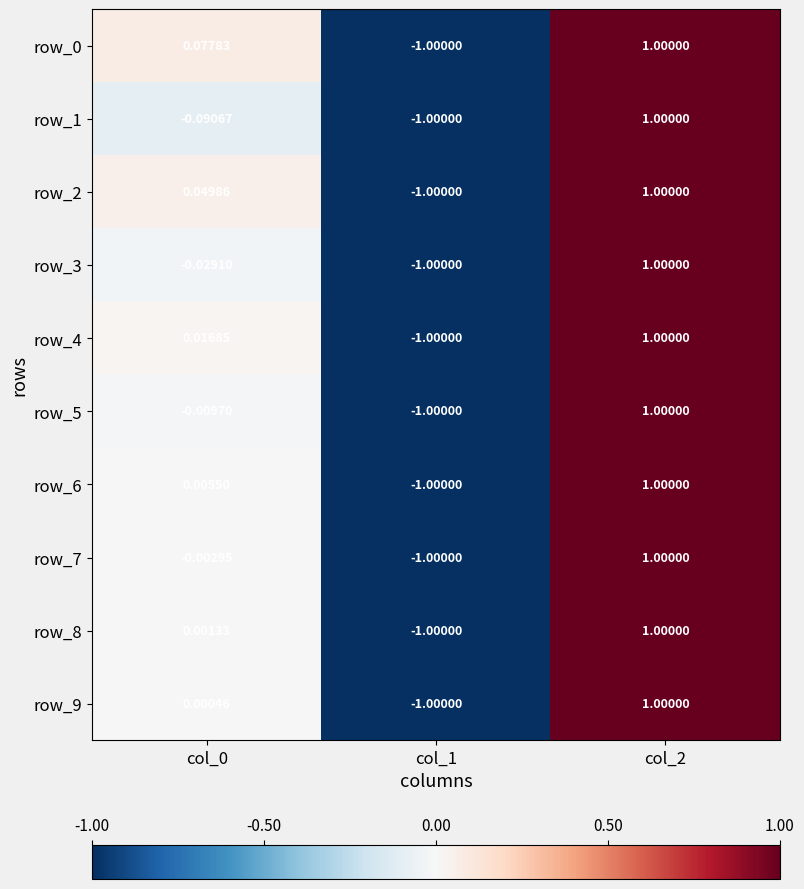

What is the difference between the maximum and minimum values in the row_4 series?

2.0